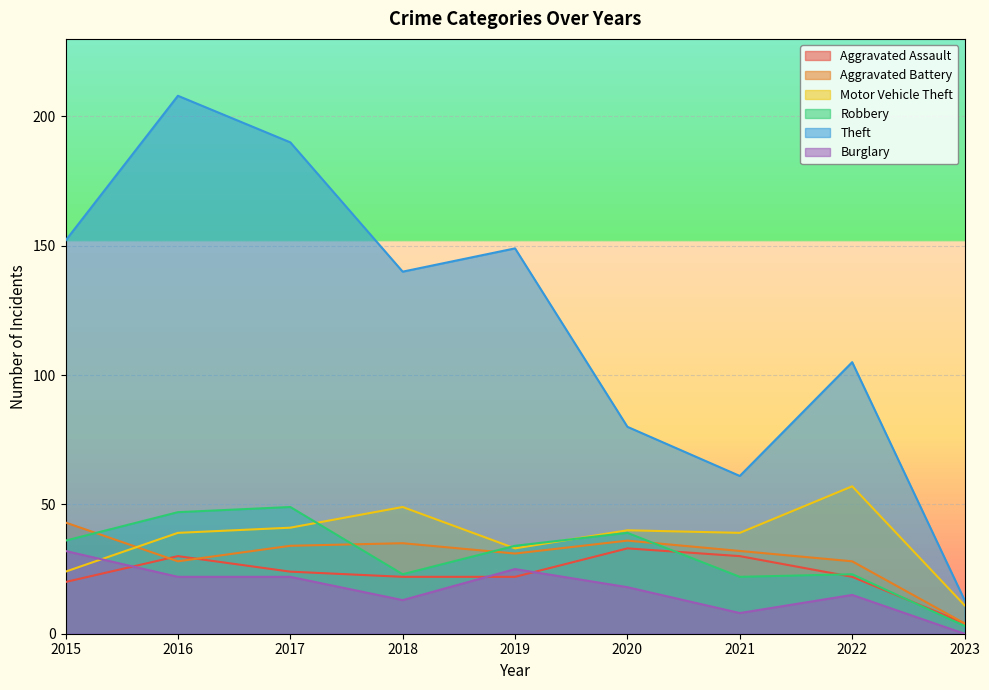

True or false: Burglary and Aggravated Assault cross at least once.

True